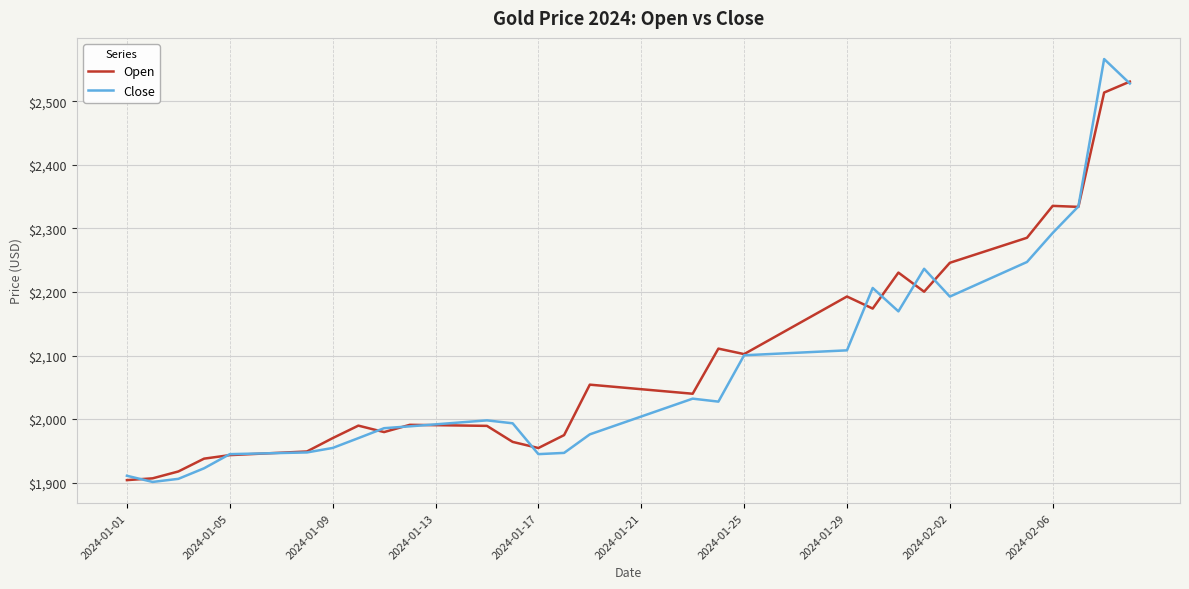

What is the lowest value of the Open series?

1903.9